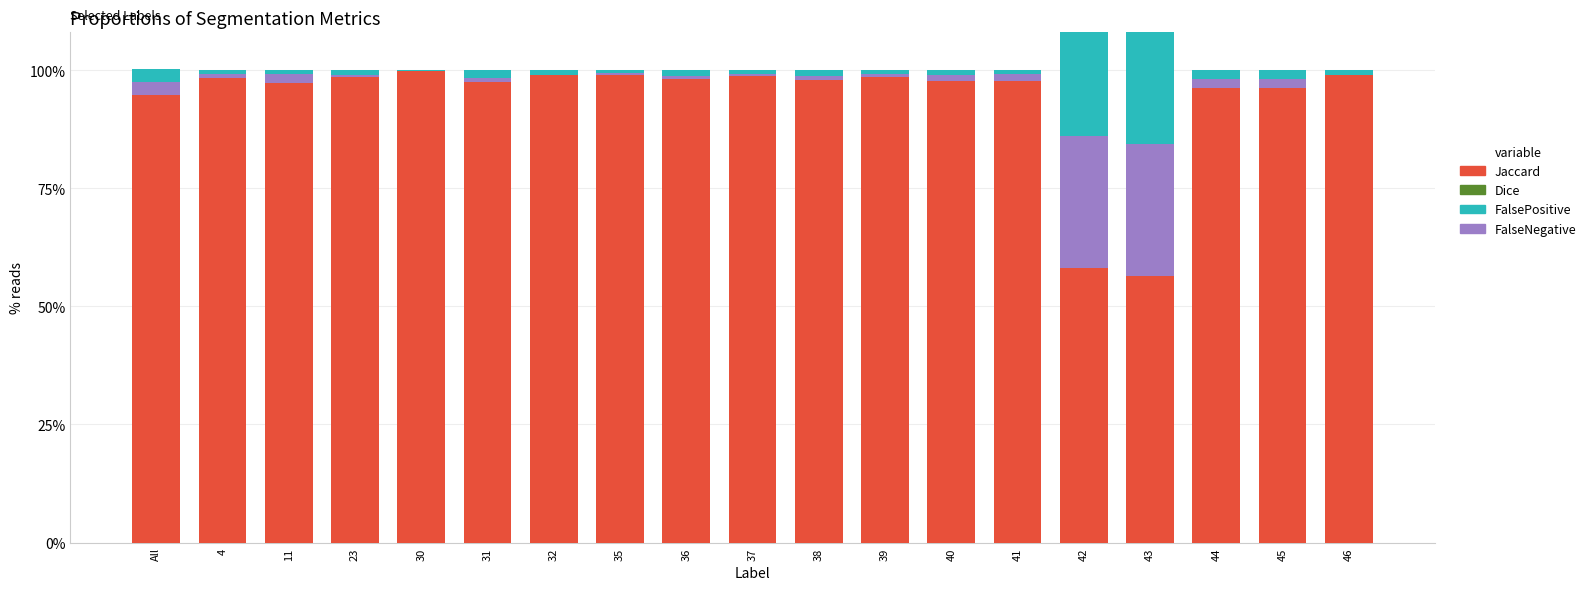

What is the label of the 14th bar from the right?

31